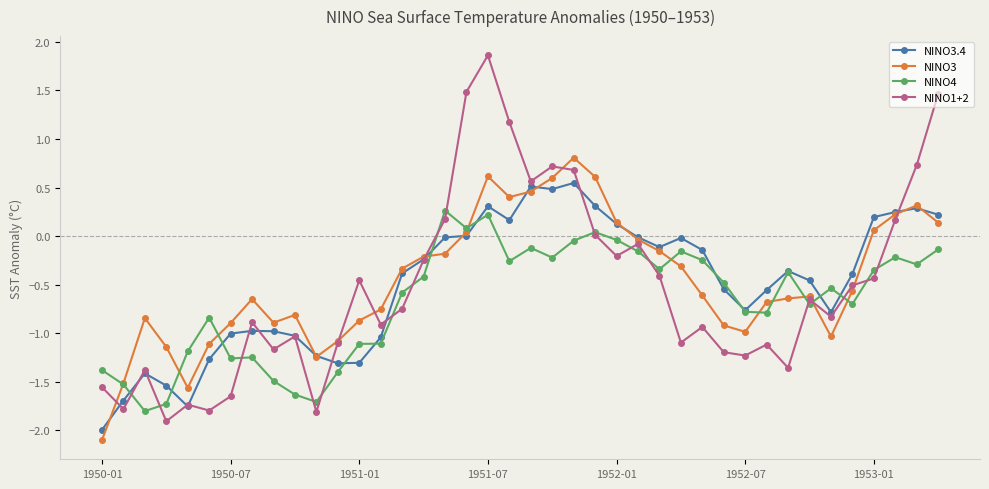

Which series has the largest total across all categories?

NINO3